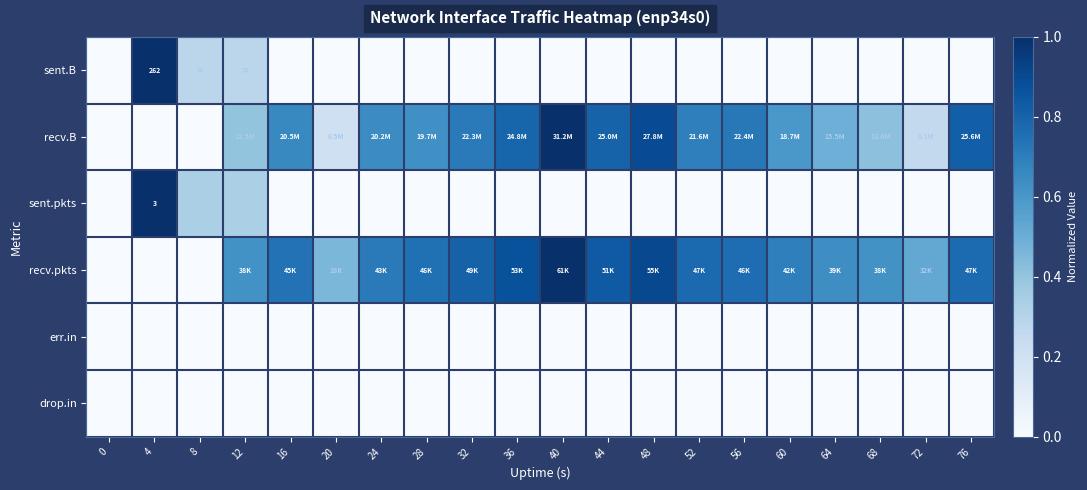

At how many categories does at least one series exceed 0?

19